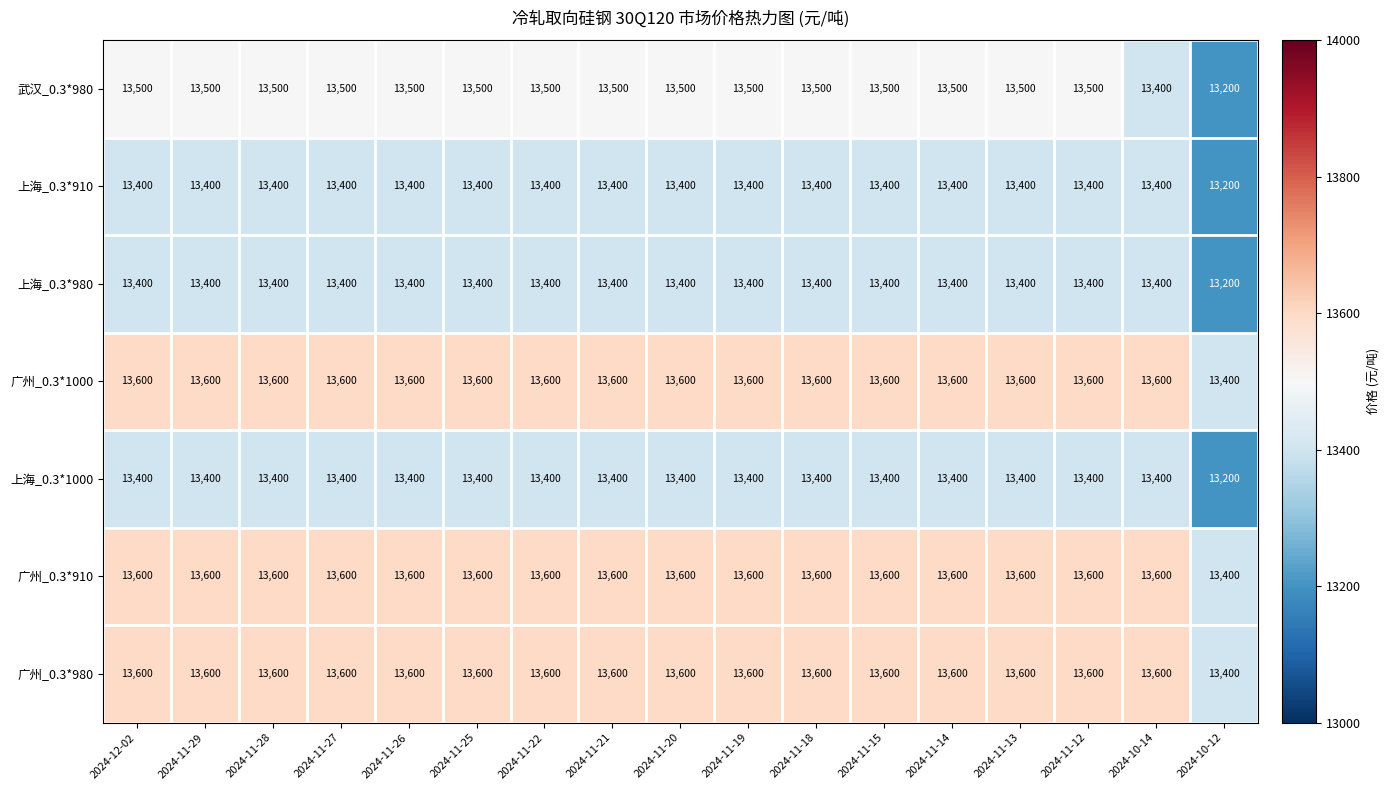

What is the difference between the maximum and minimum values in the 上海_0.3*1000 series?

200